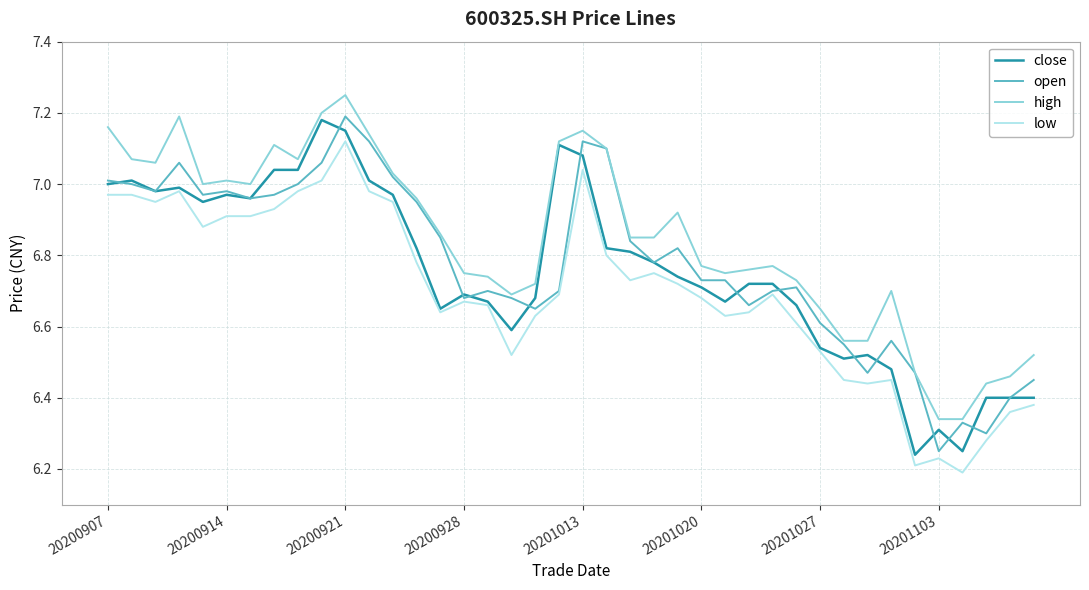

Which series has the largest total across all categories?

high